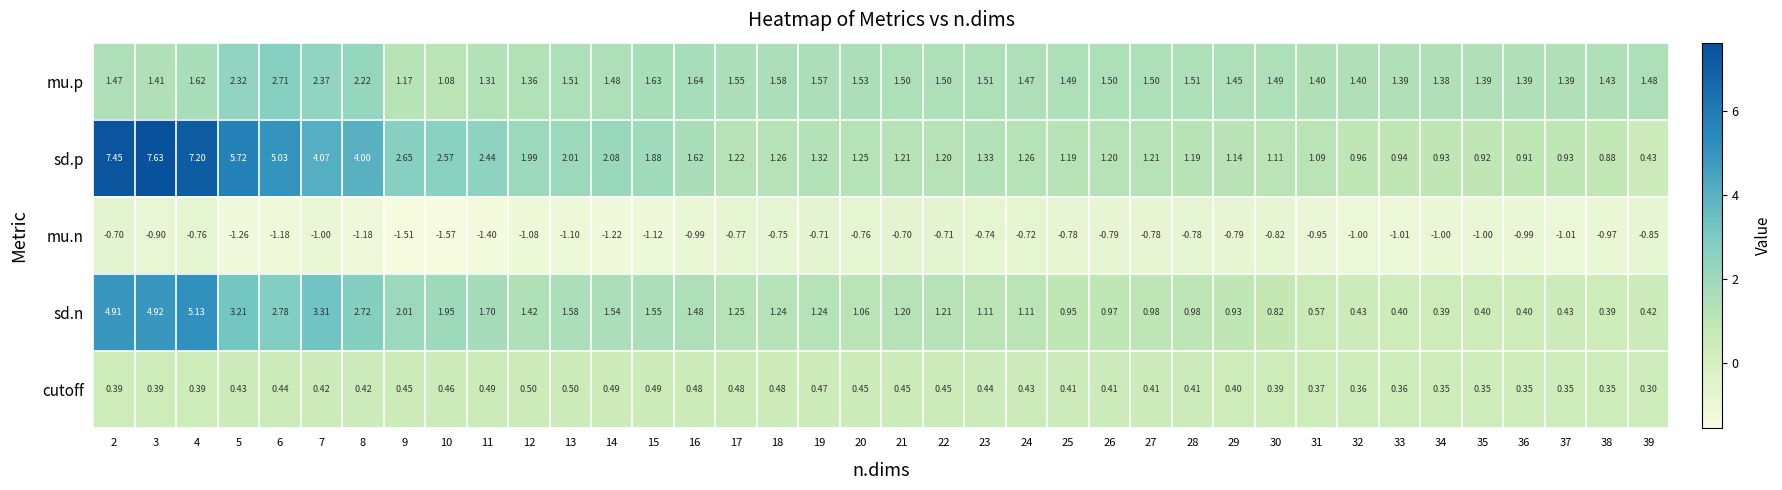

Rank the series at 25 from highest to lowest value.

mu.p, sd.p, sd.n, cutoff, mu.n